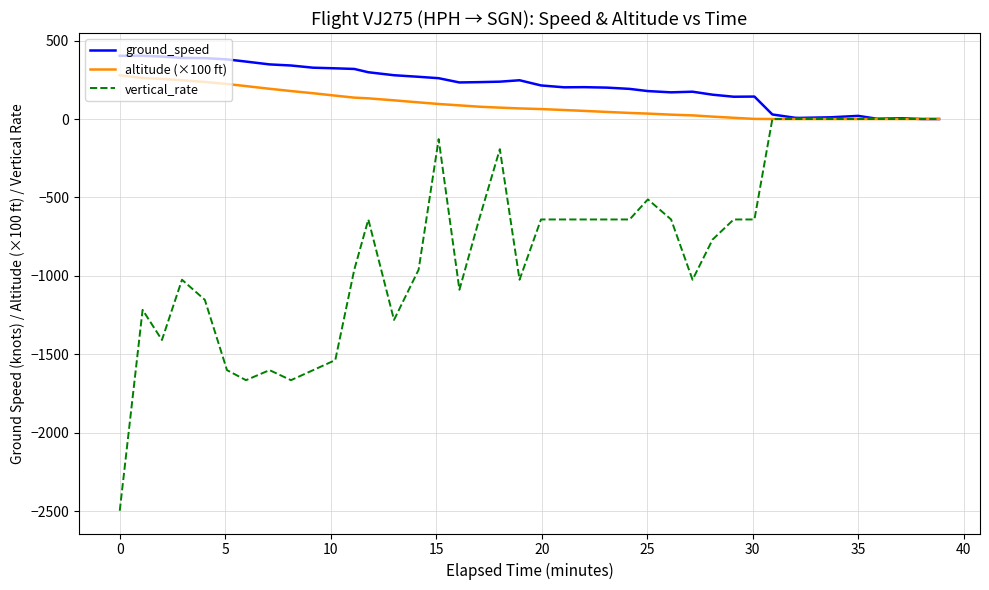

What is the smallest value displayed?

-2496.0